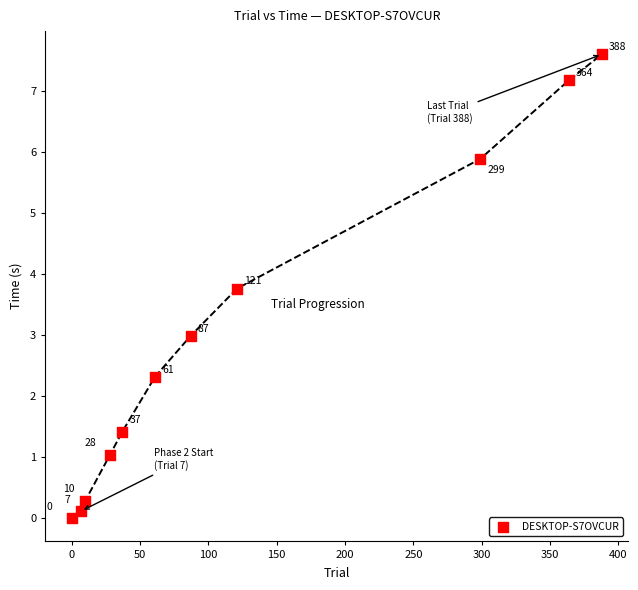

What is the range of Y values (max minus min)?

7.6